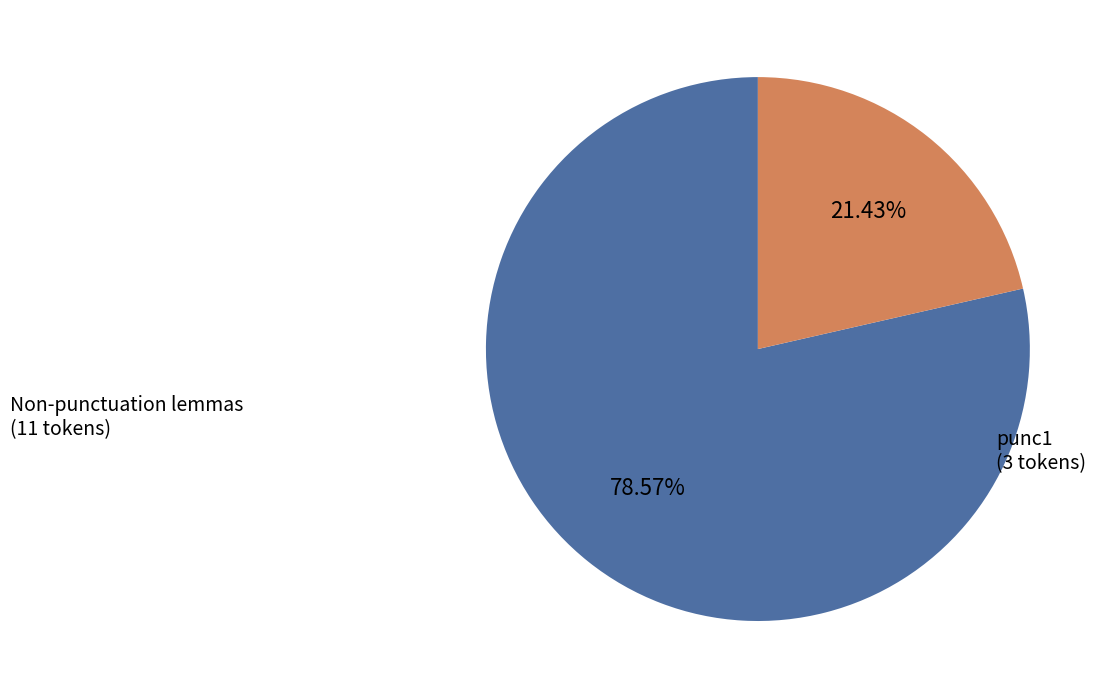

Is the sum of Non-punctuation lemmas (11 tokens) and punc1 (3 tokens) greater than half?

Yes